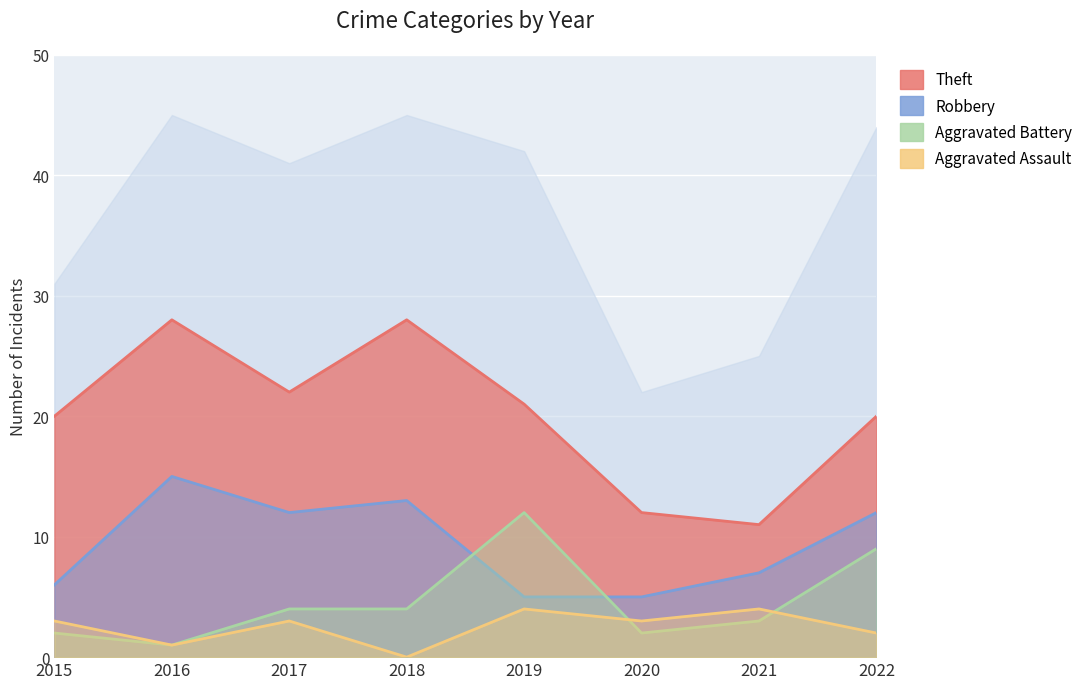

Is the value of Aggravated Assault at 2020 greater than the value of Theft at 2018?

No